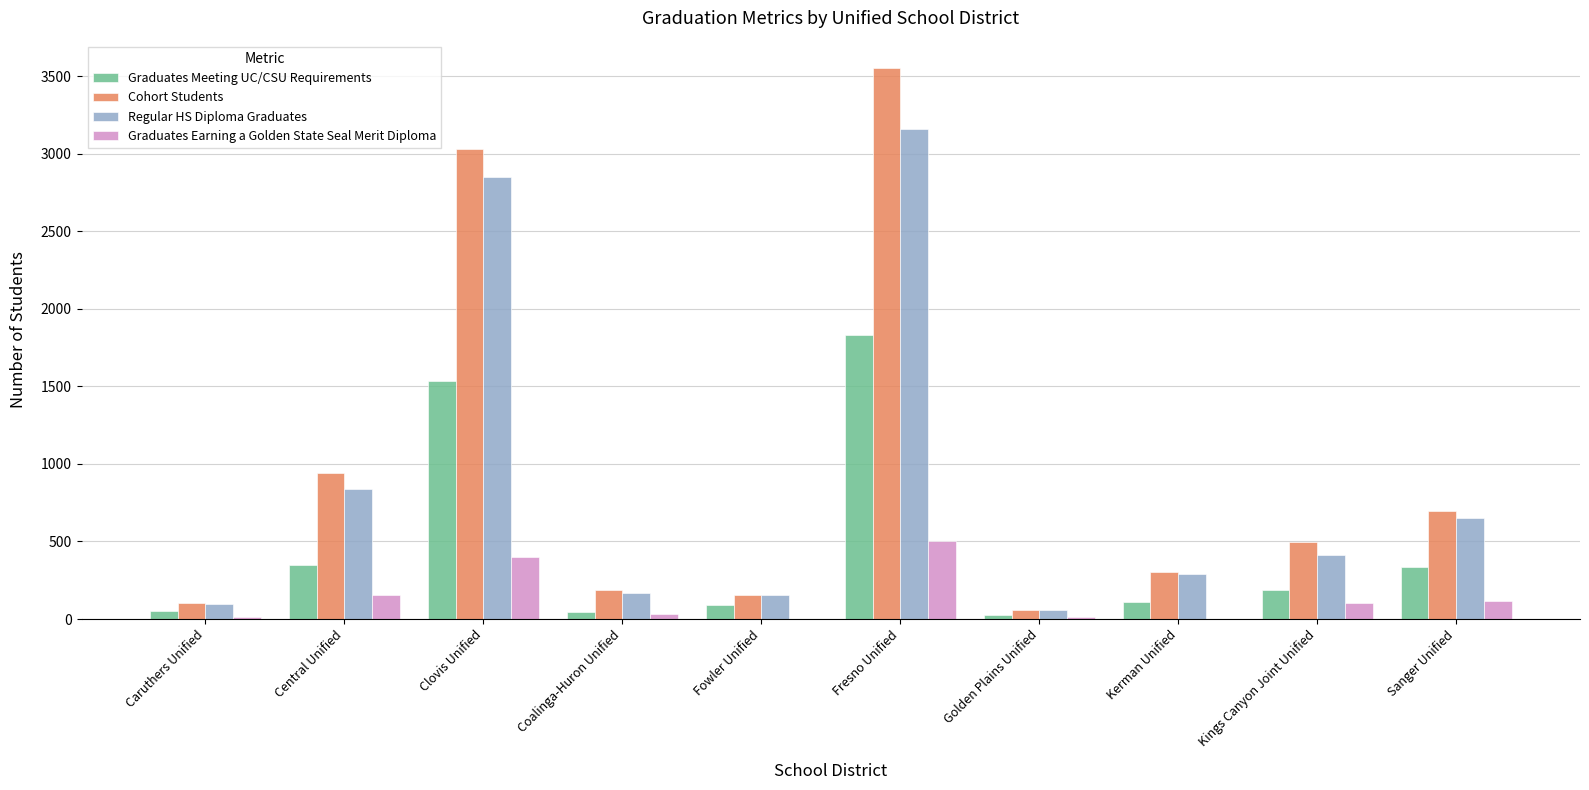

True or false: Regular HS Diploma Graduates has a value of 79 at Kerman Unified.

False